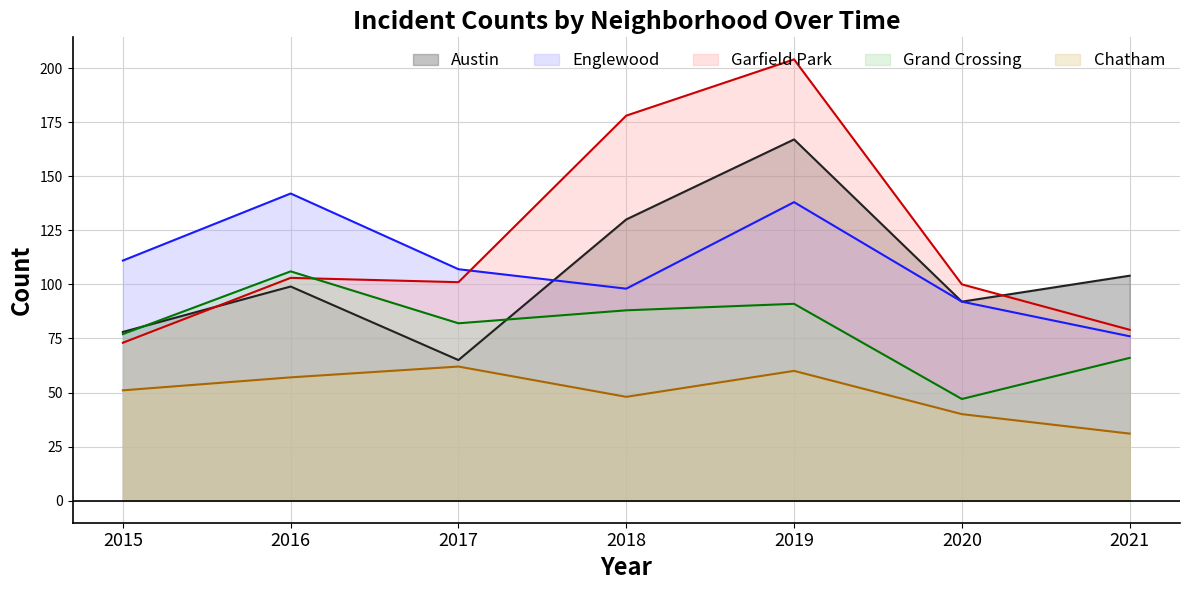

Where is Austin nearest to the value 116?

2021